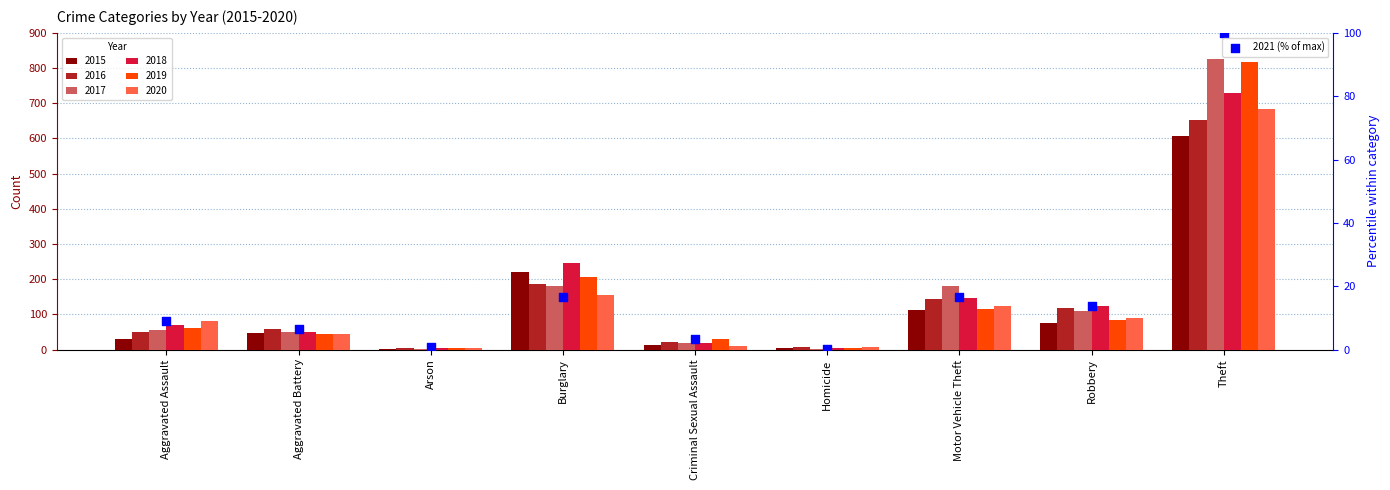

What is the change in value from Aggravated Assault to Aggravated Battery?

-2.4